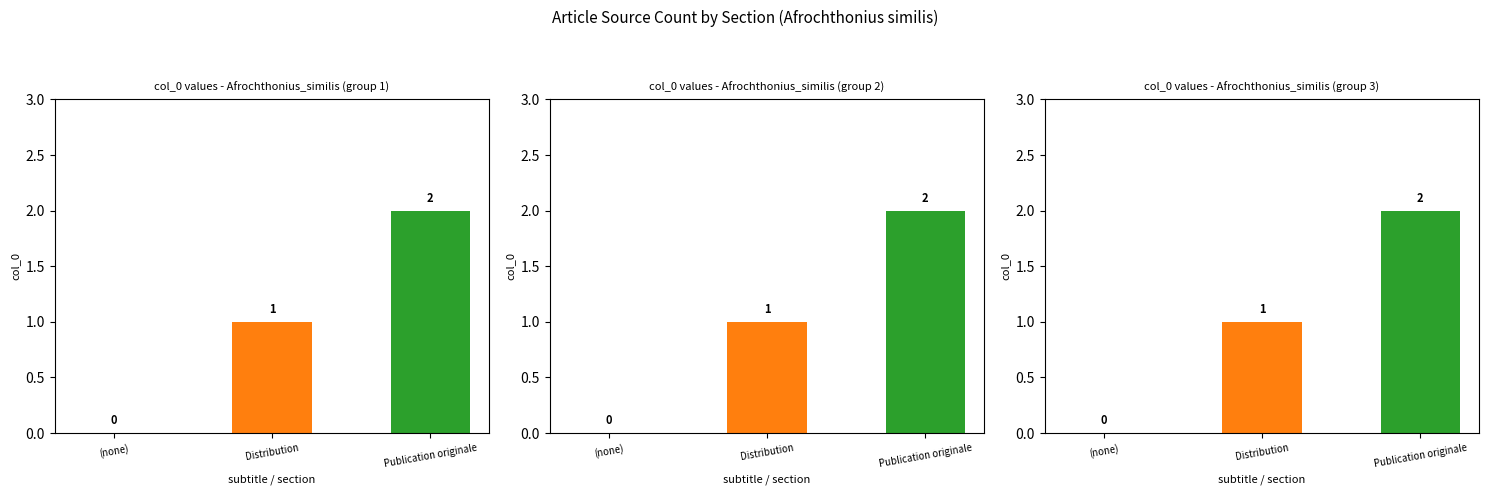

What is the sum of the values at (none) and Publication originale?

2